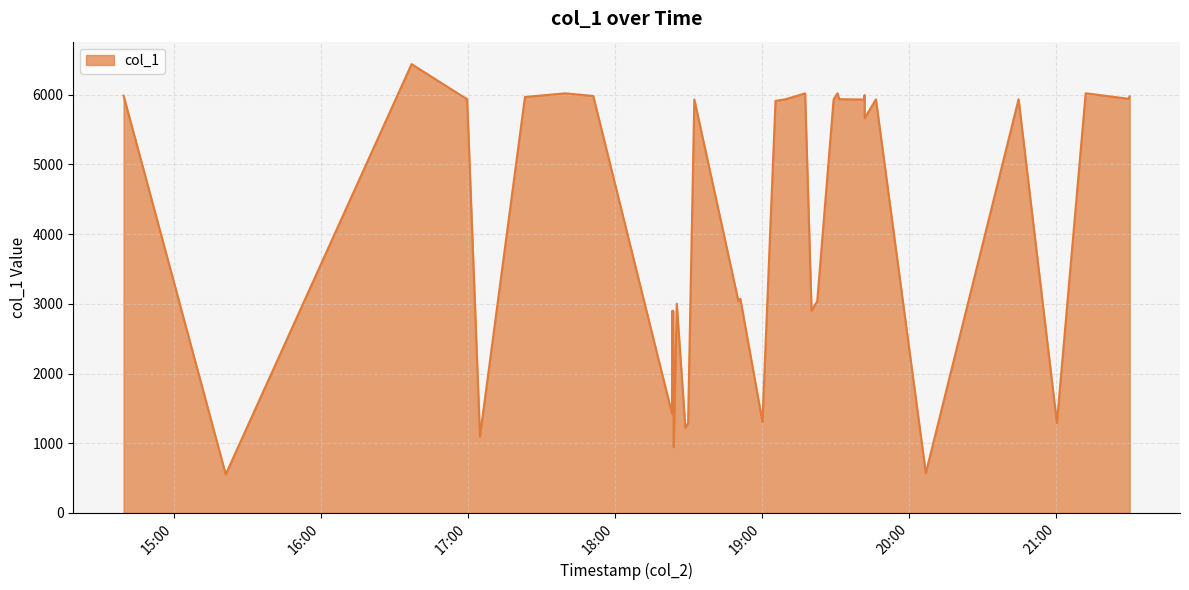

What is the greatest value displayed?

6438.0